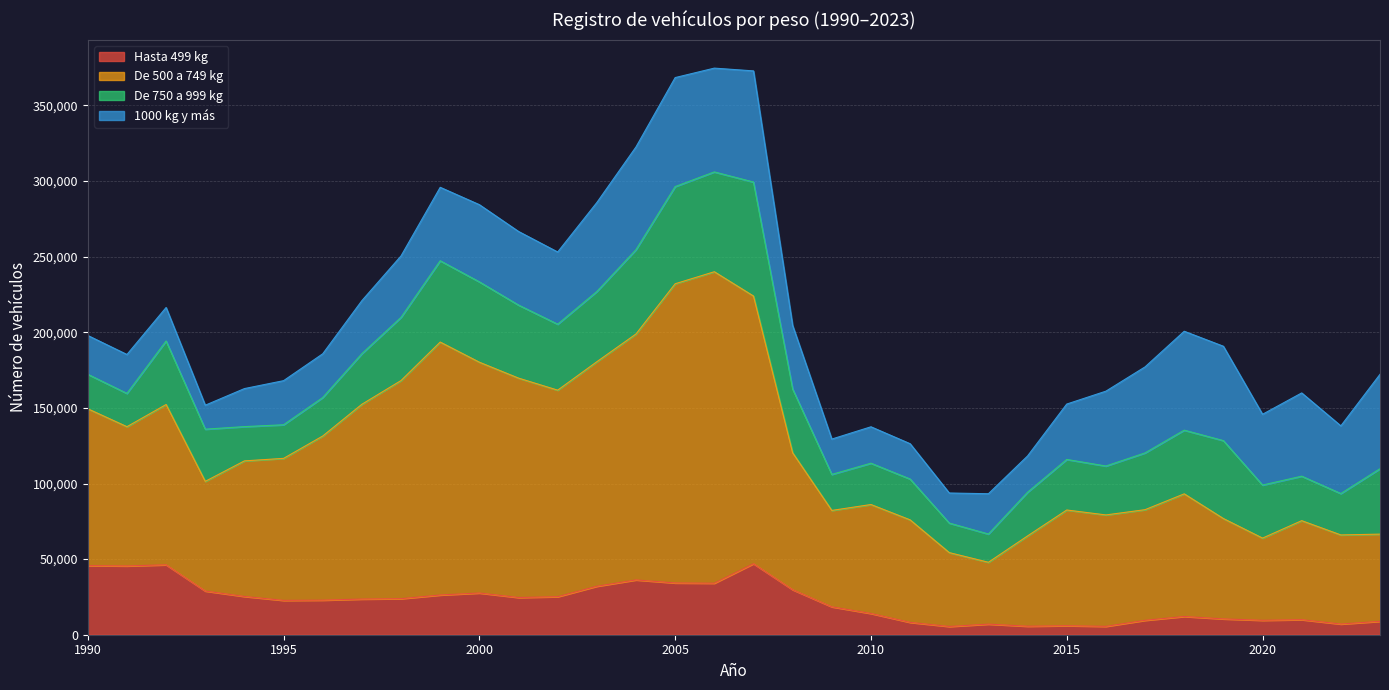

What is the smallest value displayed?

5453